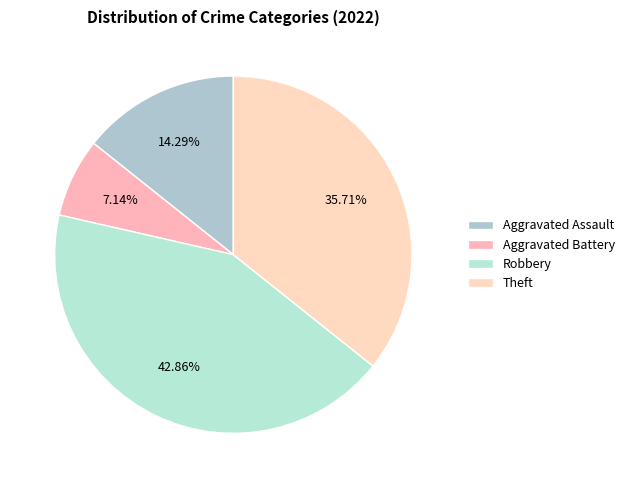

Which slice is the smallest?

Aggravated Battery